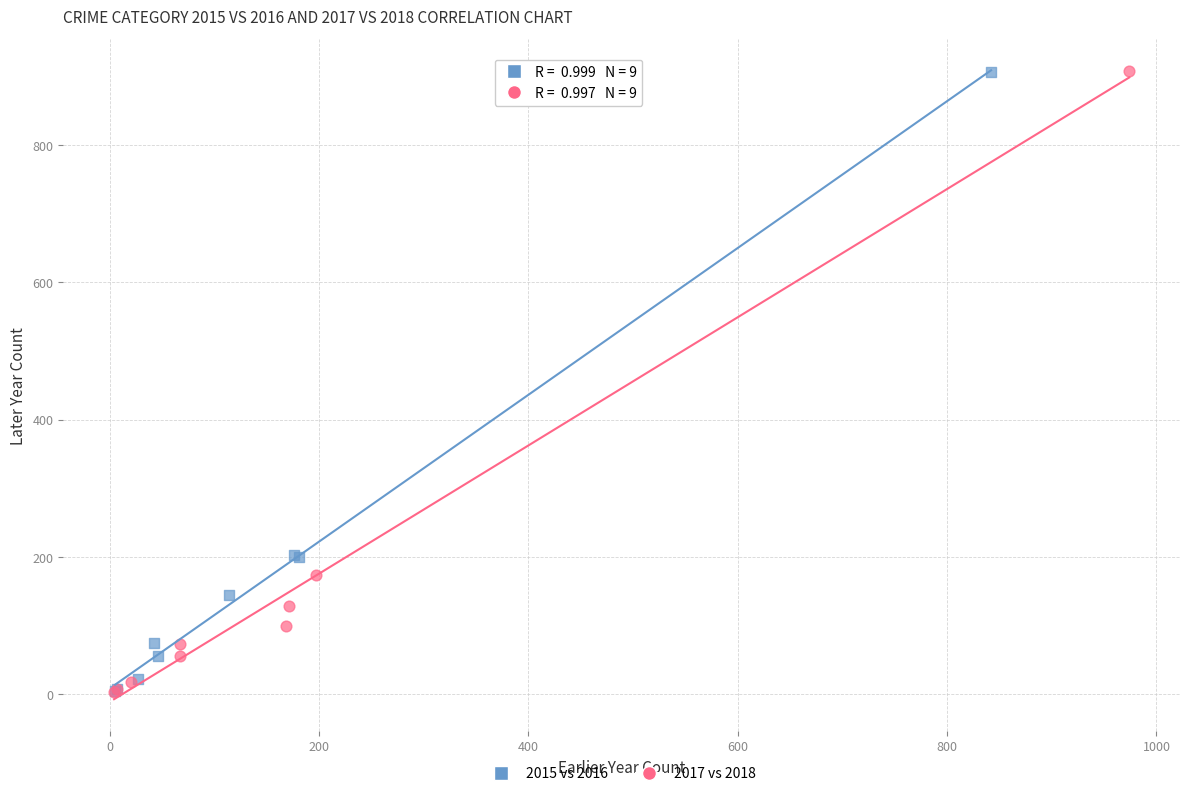

Which series has the widest spread of Y values?

2017 vs 2018